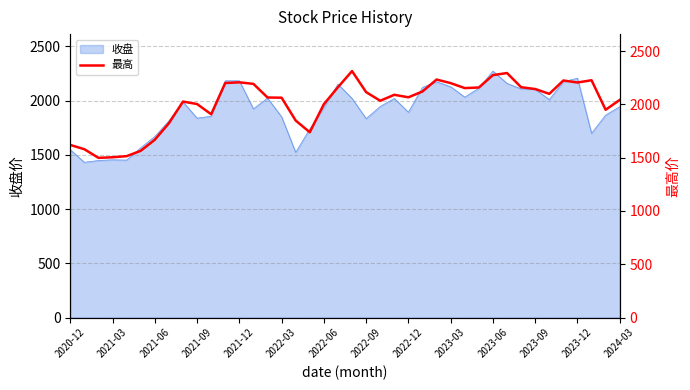

How many lines are shown in the chart?

1